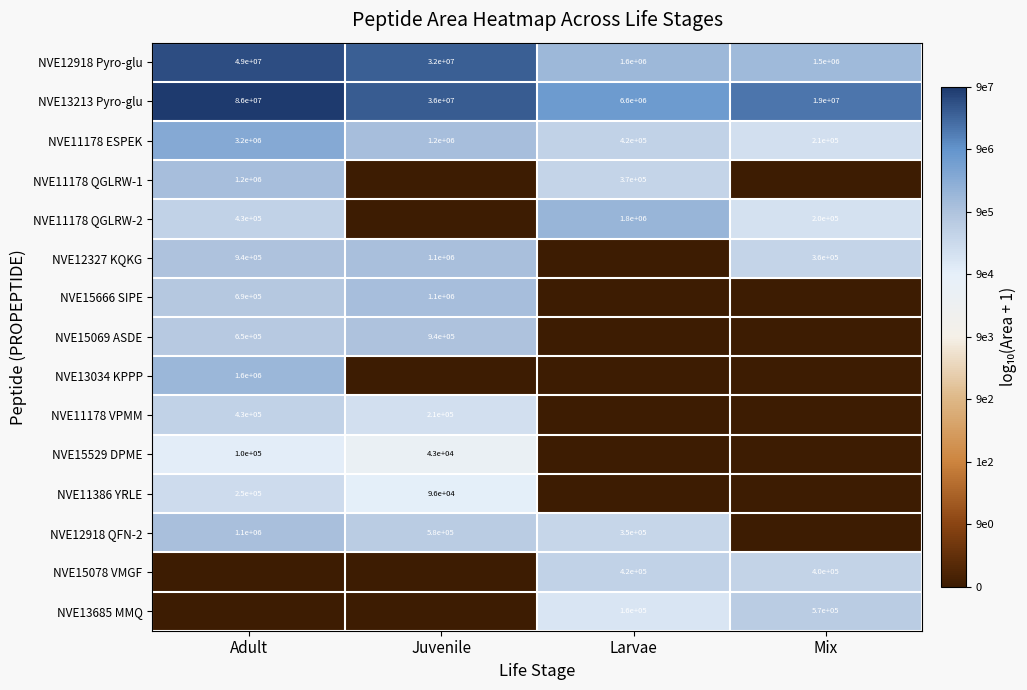

How many distinct data groups are displayed?

15